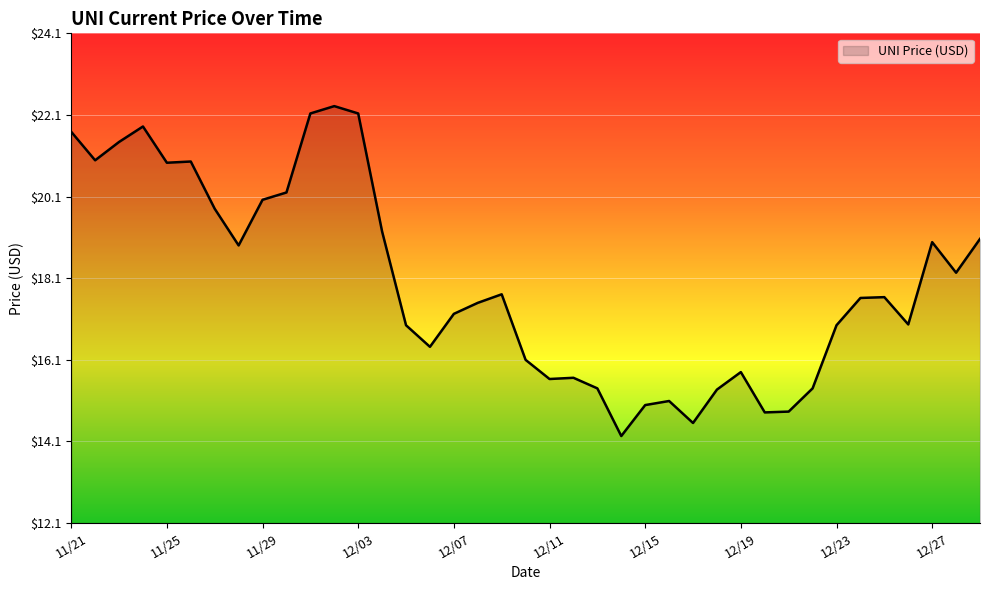

What is the difference between the maximum and minimum values?

8.1